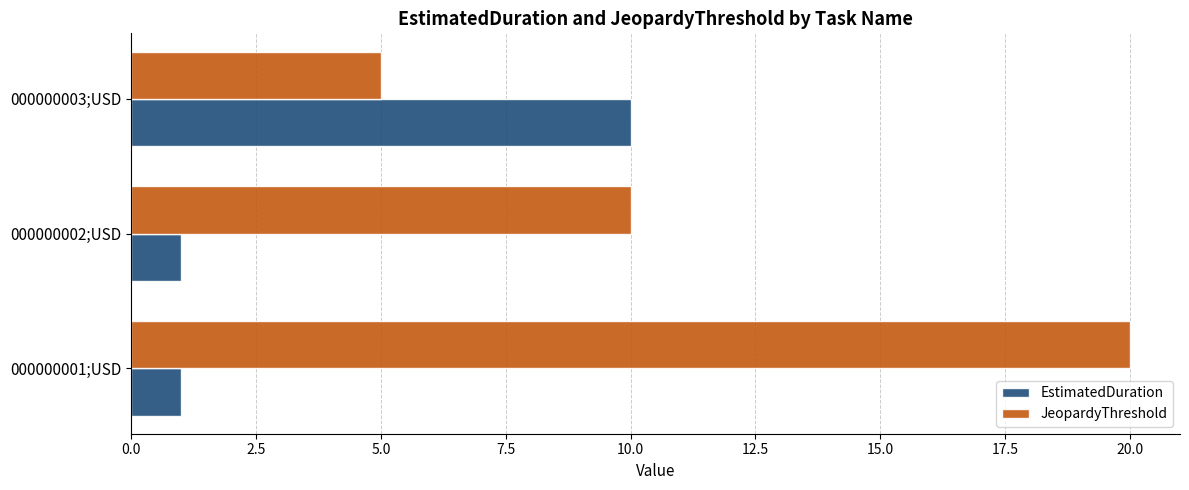

Where is JeopardyThreshold nearest to the value 12?

000000002;USD